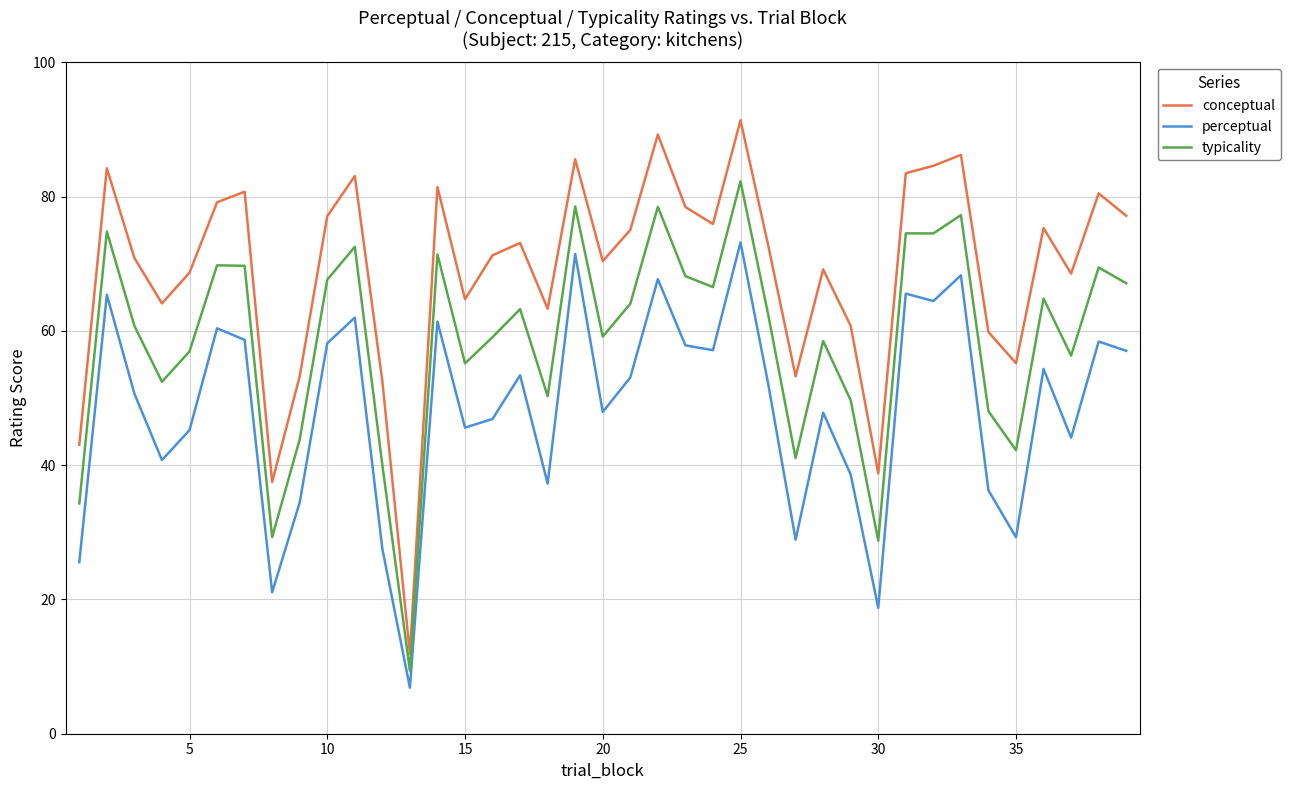

Rank the series by their average value, from highest to lowest.

conceptual, typicality, perceptual